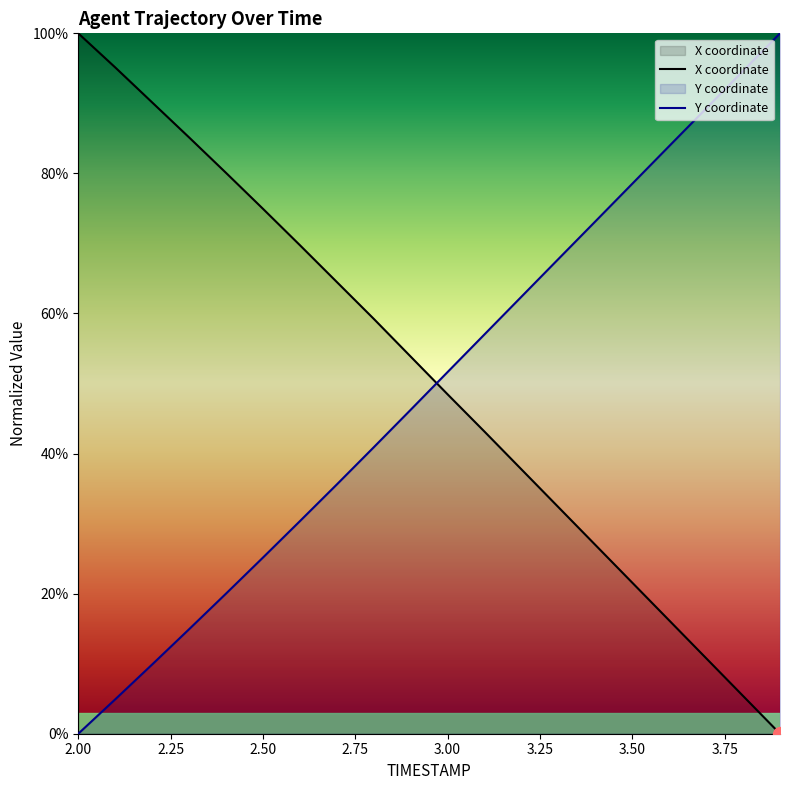

How many values in the Y series exceed 51?

10